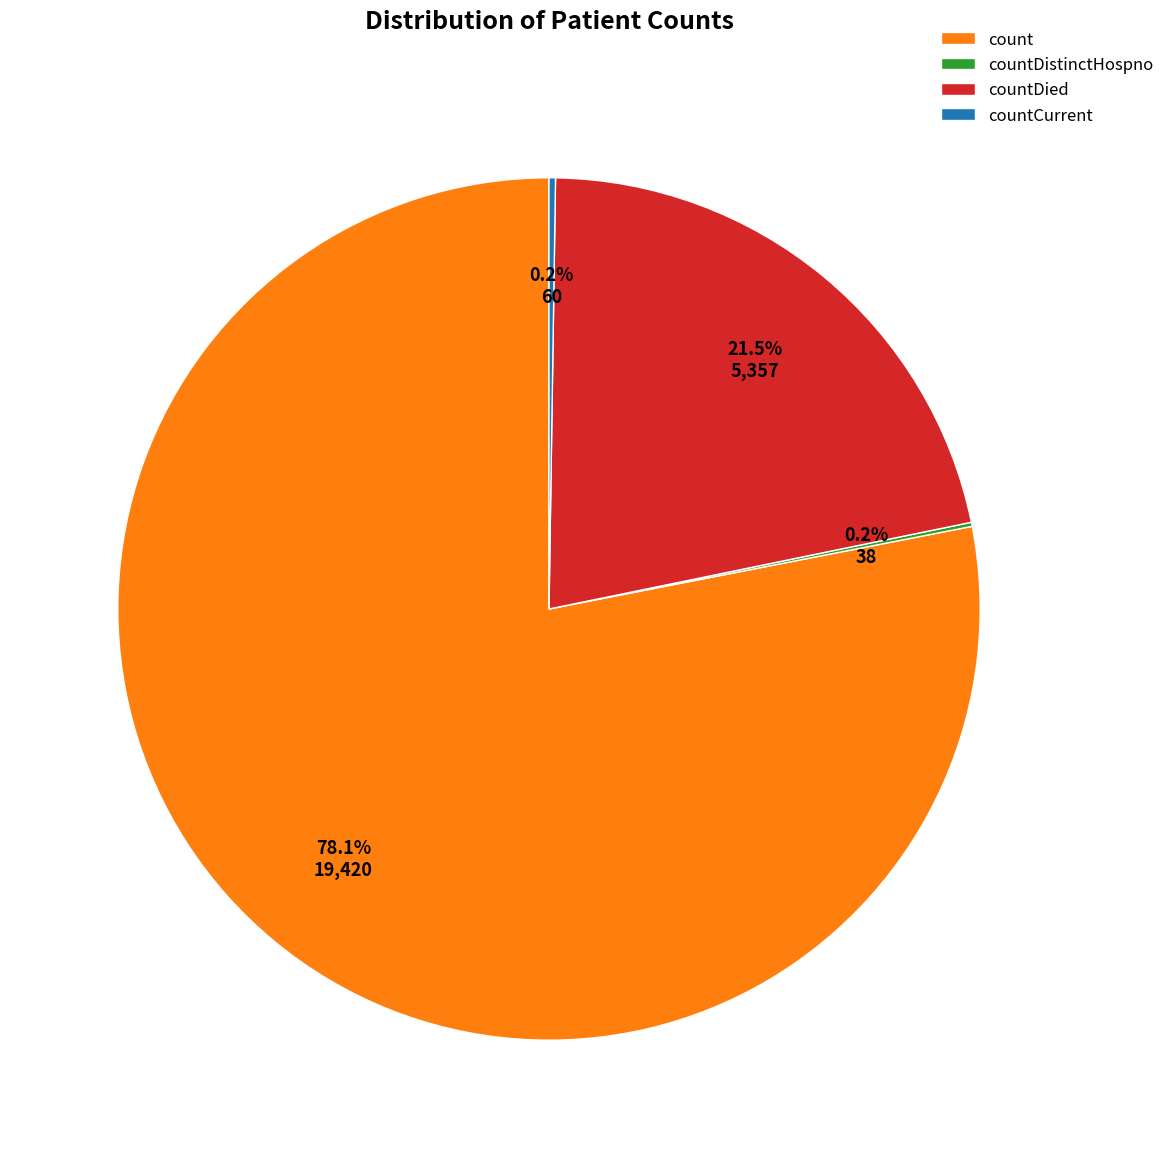

To the nearest percent, what is the difference between the count and countDied slice percentages?

57%